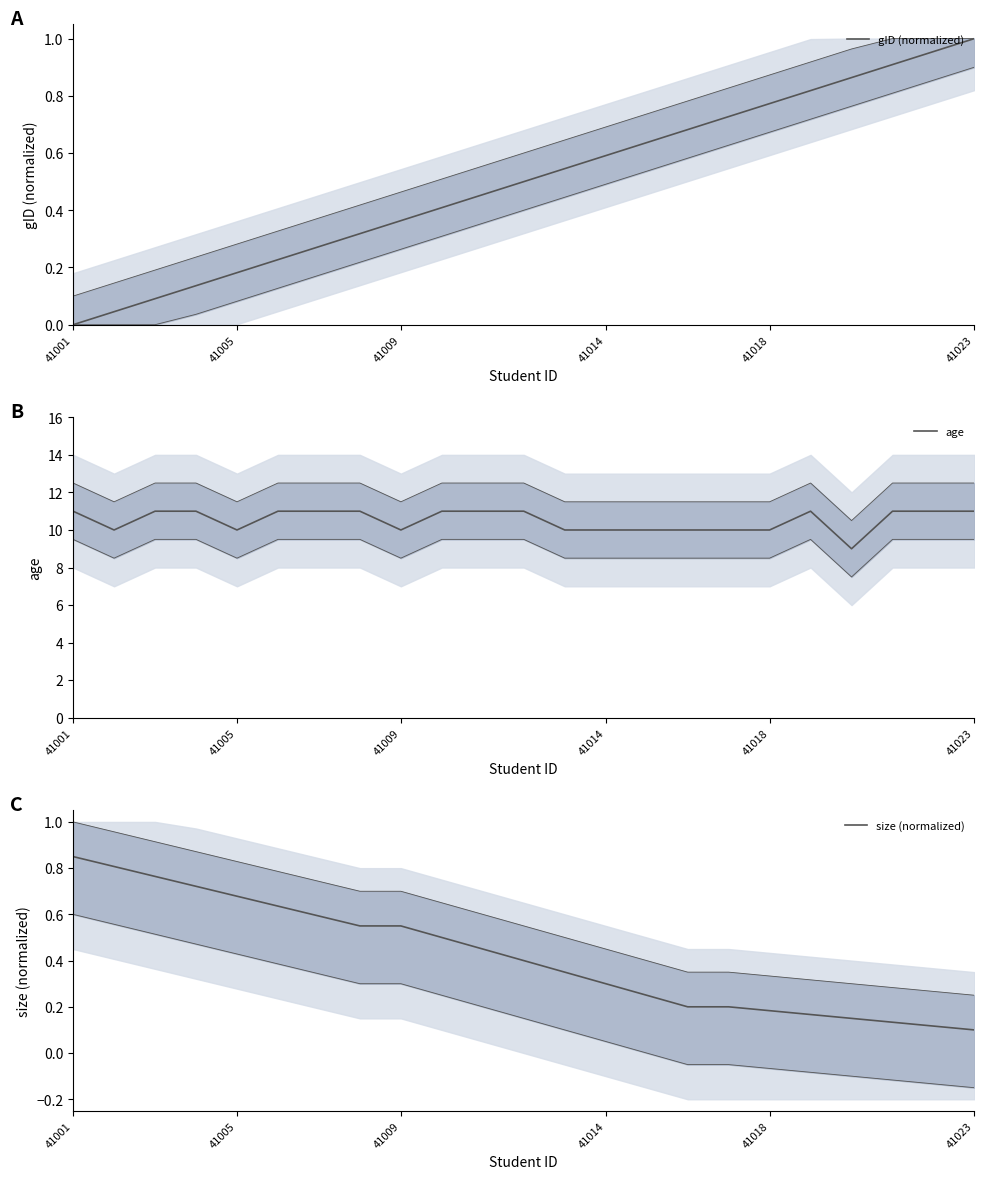

What is the approximate value of size (normalized) at 41018?

0.2